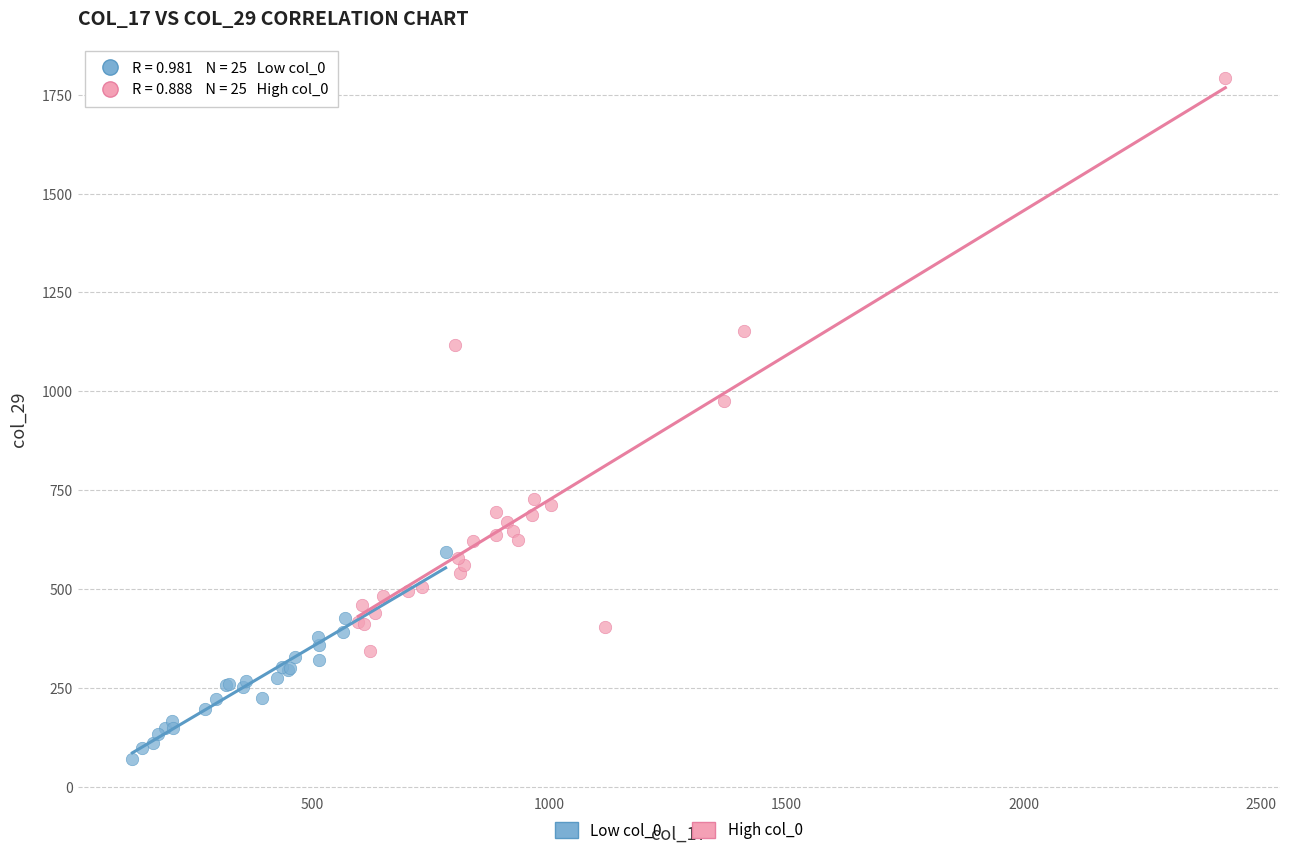

Which series contains the highest Y value?

High col_0